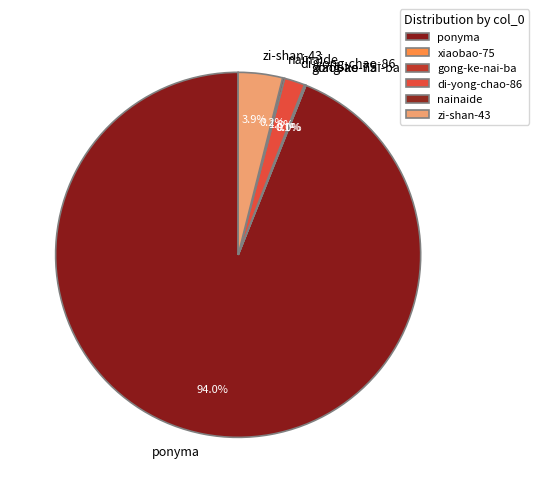

Is ponyma the majority of the pie?

Yes